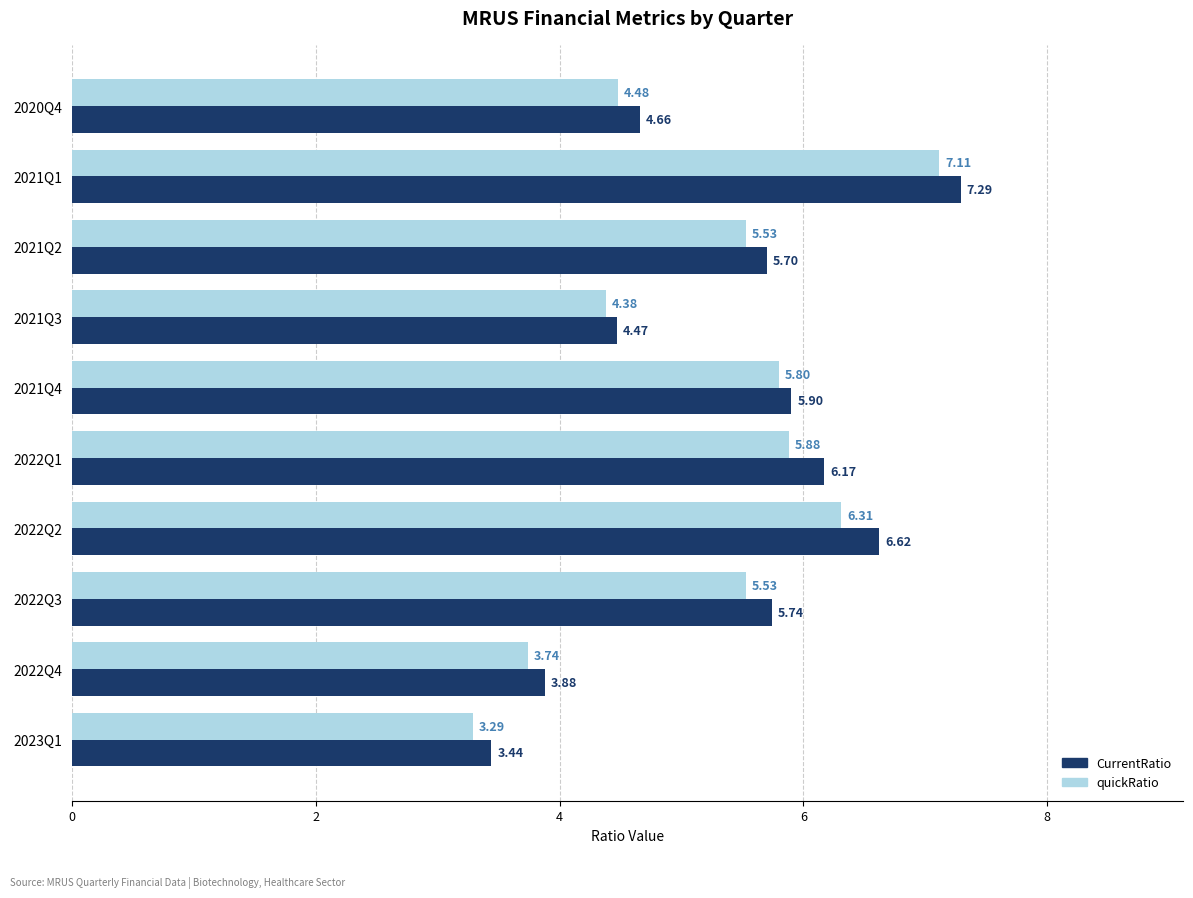

How many data points does each series have?

10